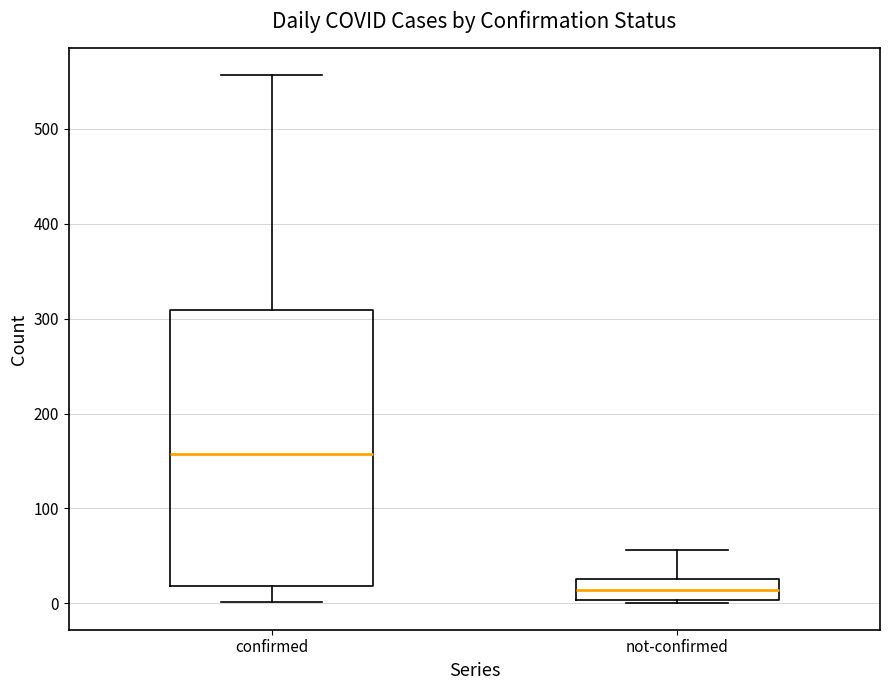

Reading left to right, read every box against the y-axis: the position of its median line, the range the box covers, and the ends of its whiskers. The values are not printed on the chart, so give them approximately, as read against the axis.

confirmed: median 160, box 20 to 310, whiskers 0 to 560
not-confirmed: median 10, box 0 to 30, whiskers 0 to 60